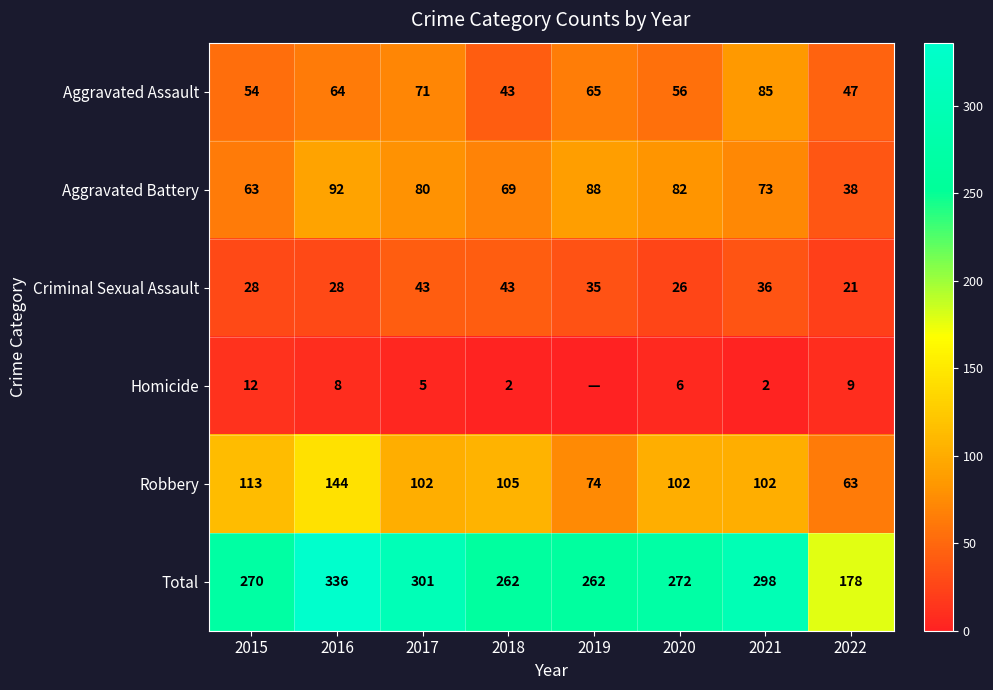

The value of Aggravated Assault at 2022 is 47. True or false?

True